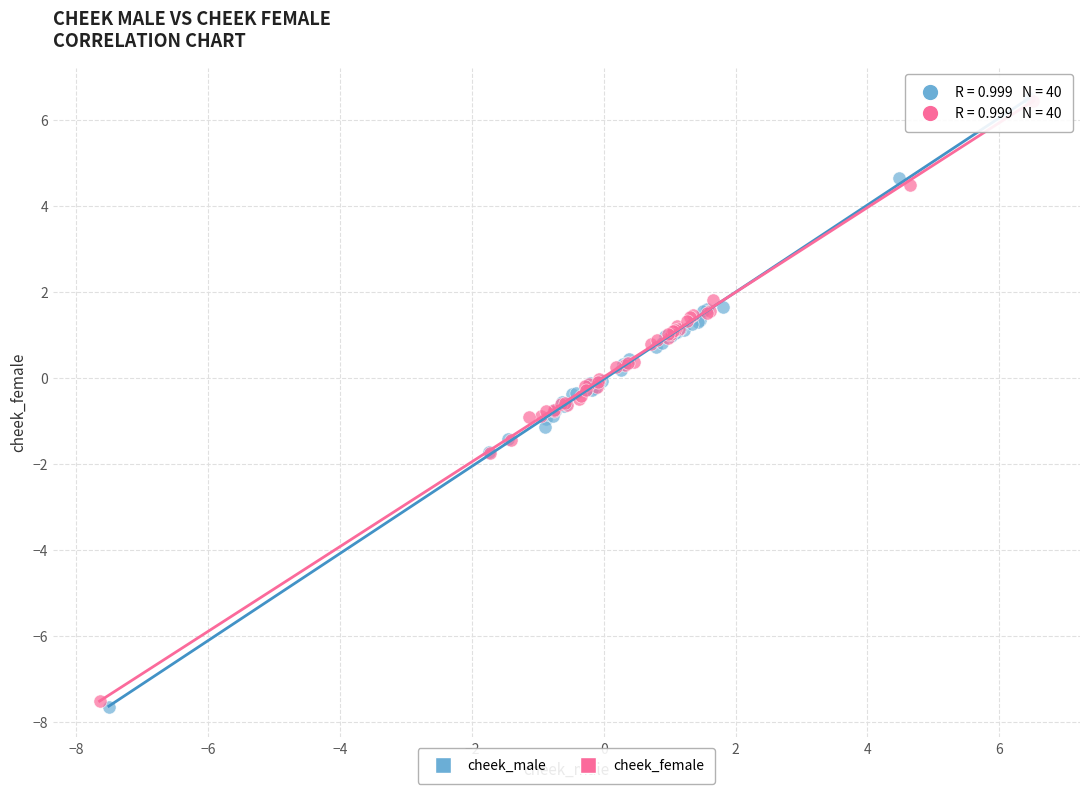

Which series contains the lowest Y value?

cheek_male